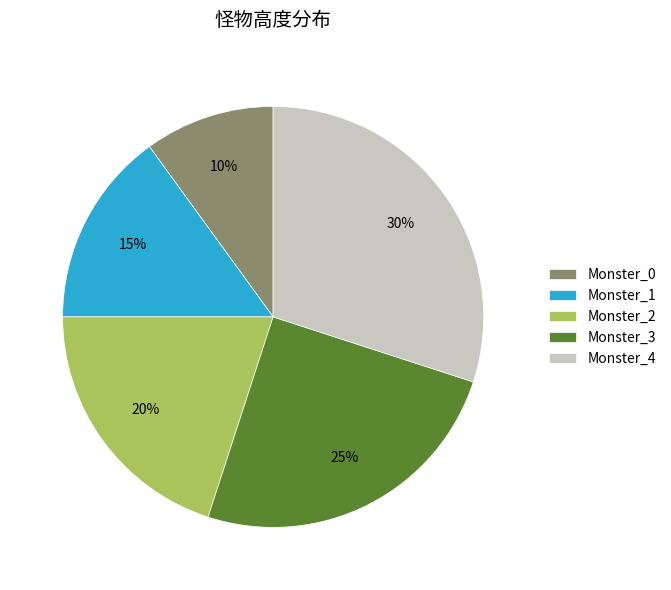

To the nearest percent, what is the combined percentage of Monster_4 and Monster_2?

50%